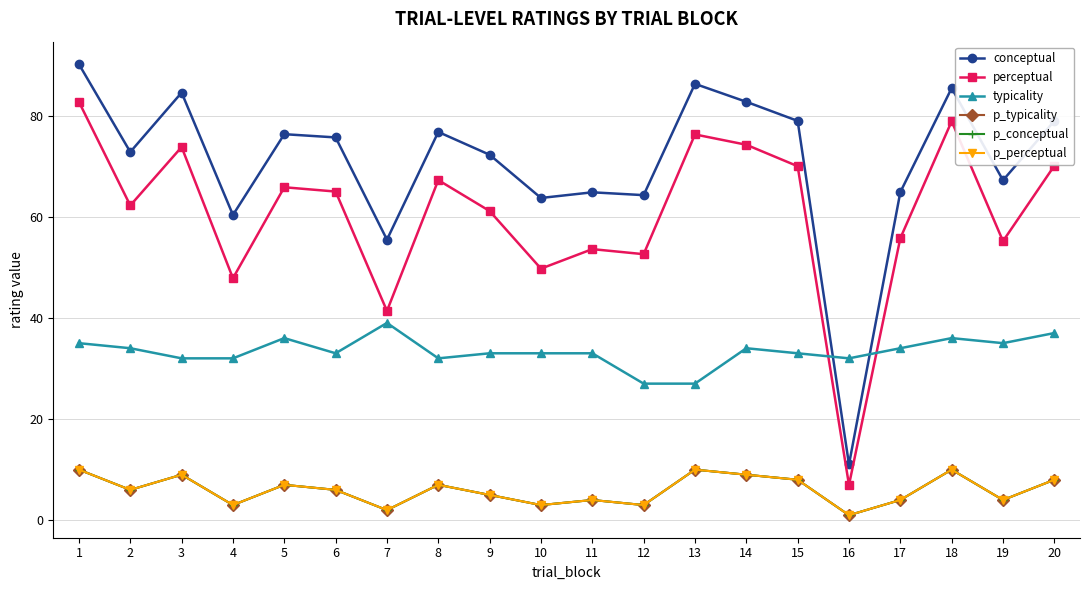

What is the approximate value of typicality at 11?

33.0